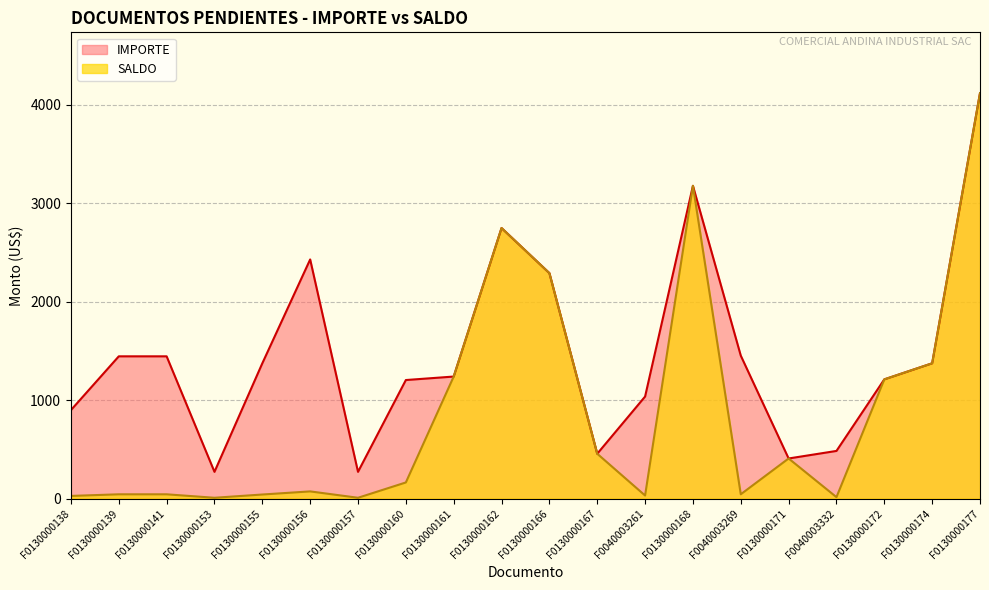

Reading right to left, what are all the values shown in this chart?

SALDO: F0130000177=4116.6	F0130000174=1373.5	F0130000172=1210.4	F0040003332=14.5	F0130000171=407.1	F0040003269=43.5	F0130000168=3175.6	F0040003261=31.1	F0130000167=455.2	F0130000166=2289.2	F0130000162=2747.0	F0130000161=1239.0	F0130000160=163.7	F0130000157=8.1	F0130000156=72.8	F0130000155=41.2	F0130000153=8.1	F0130000141=43.3	F0130000139=43.3	F0130000138=26.9
IMPORTE: F0130000177=4116.6	F0130000174=1373.5	F0130000172=1210.4	F0040003332=483.8	F0130000171=407.1	F0040003269=1451.4	F0130000168=3175.6	F0040003261=1035.8	F0130000167=455.2	F0130000166=2289.2	F0130000162=2747.0	F0130000161=1239.0	F0130000160=1203.6	F0130000157=271.4	F0130000156=2428.0	F0130000155=1373.5	F0130000153=271.4	F0130000141=1444.3	F0130000139=1444.3	F0130000138=898.5